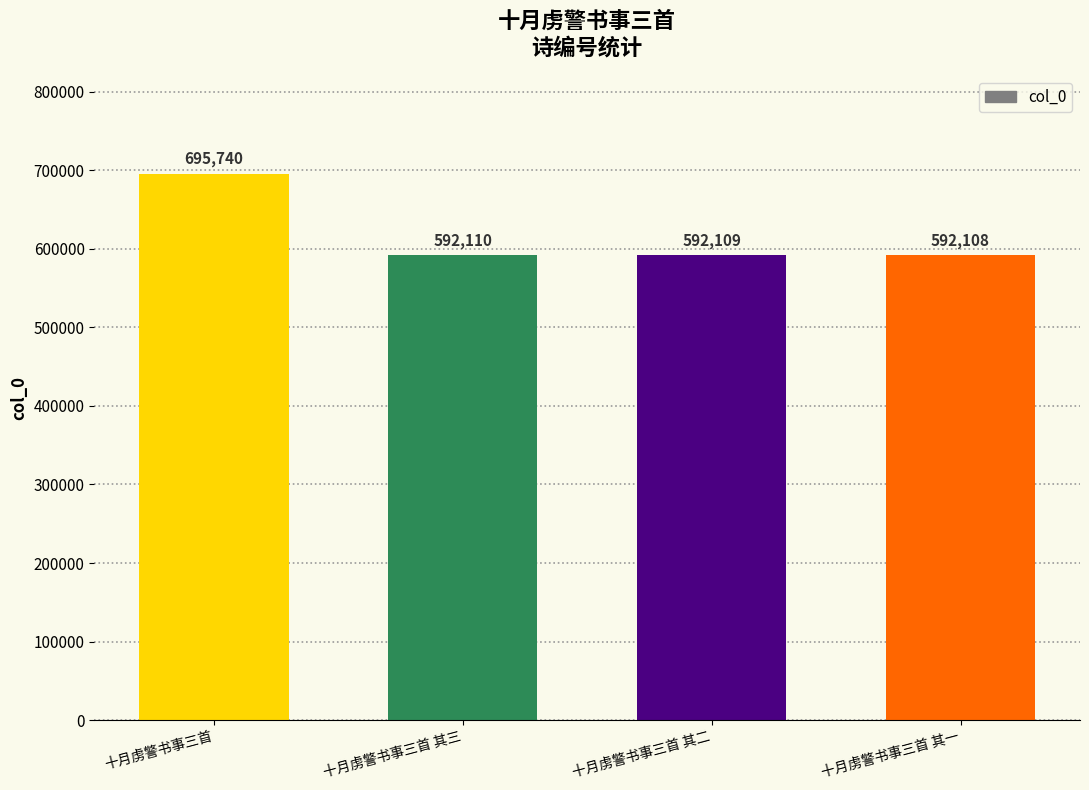

What is the sum of the values at 十月虏警书事三首 and 十月虏警书事三首 其一?

1287848